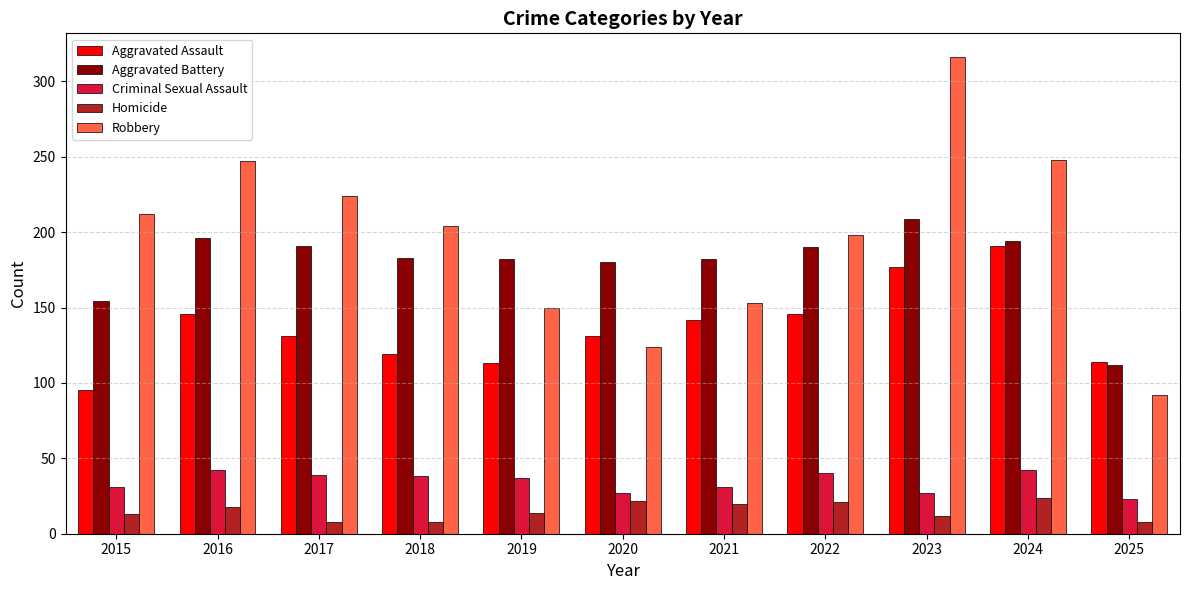

What is the average value of the Aggravated Assault series?

137